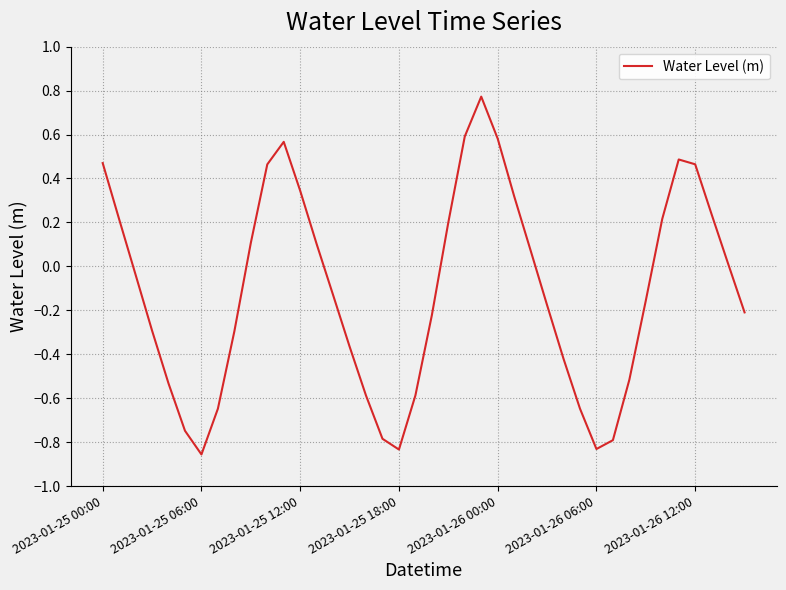

What is the difference between the maximum and minimum values?

1.6